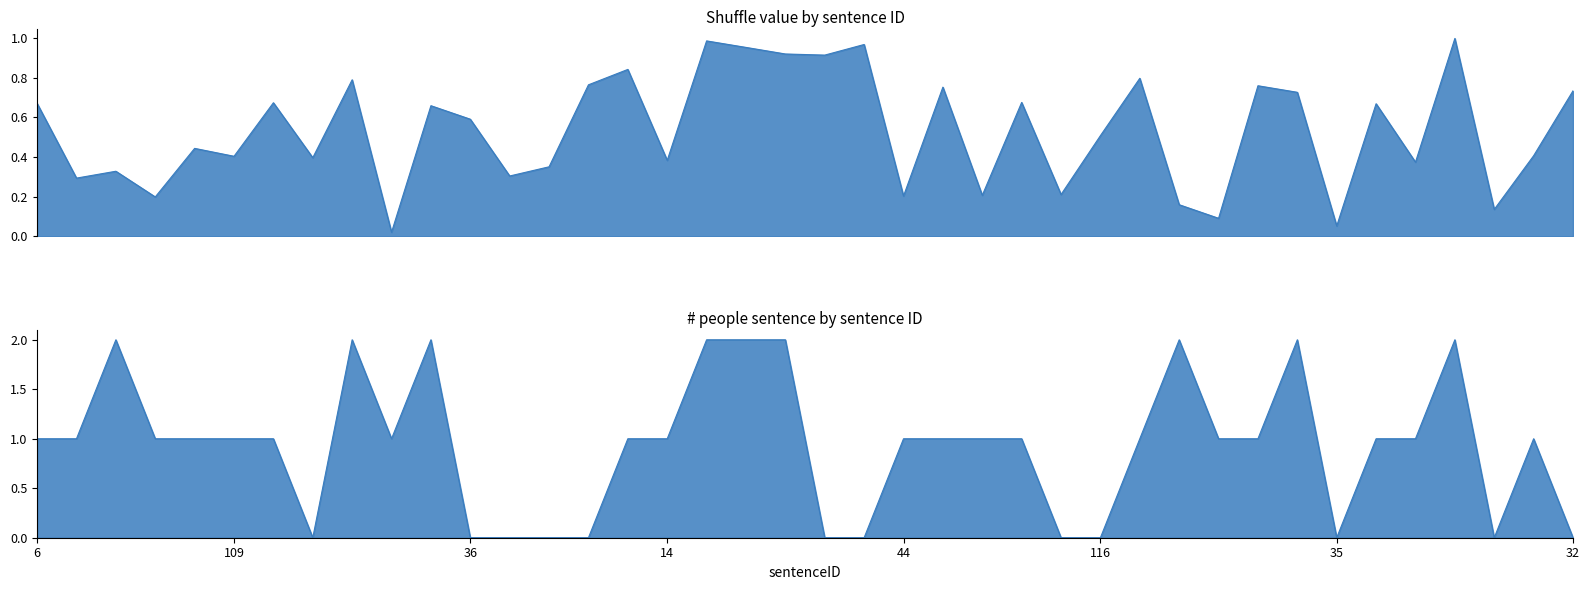

True or false: # people sentence has a value of 1.4 at 90.

False